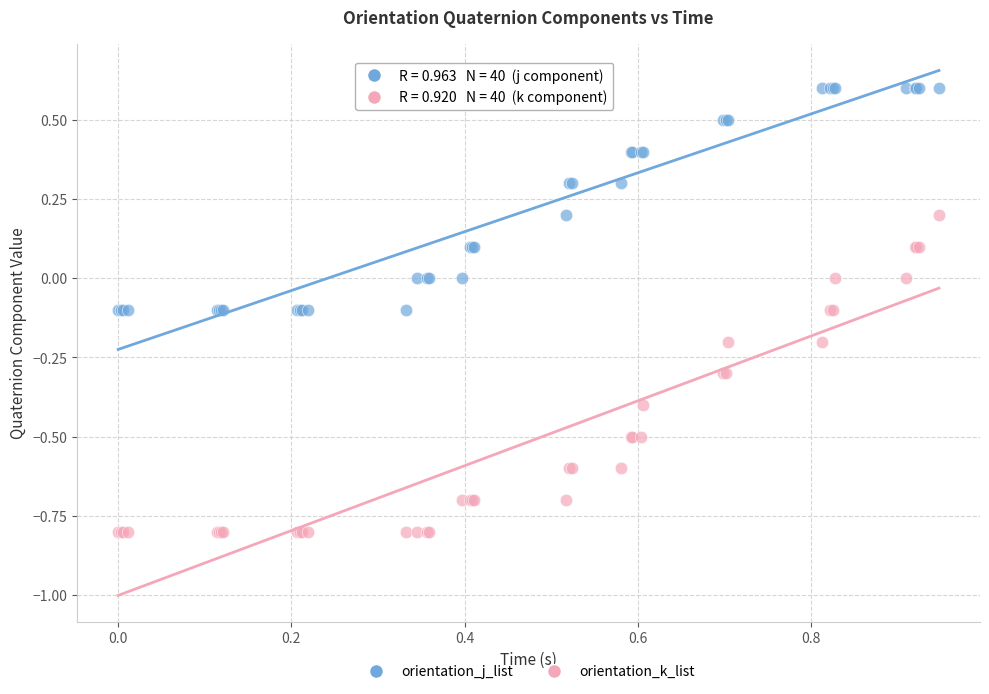

Which series reaches the maximum Y coordinate?

orientation_j_list